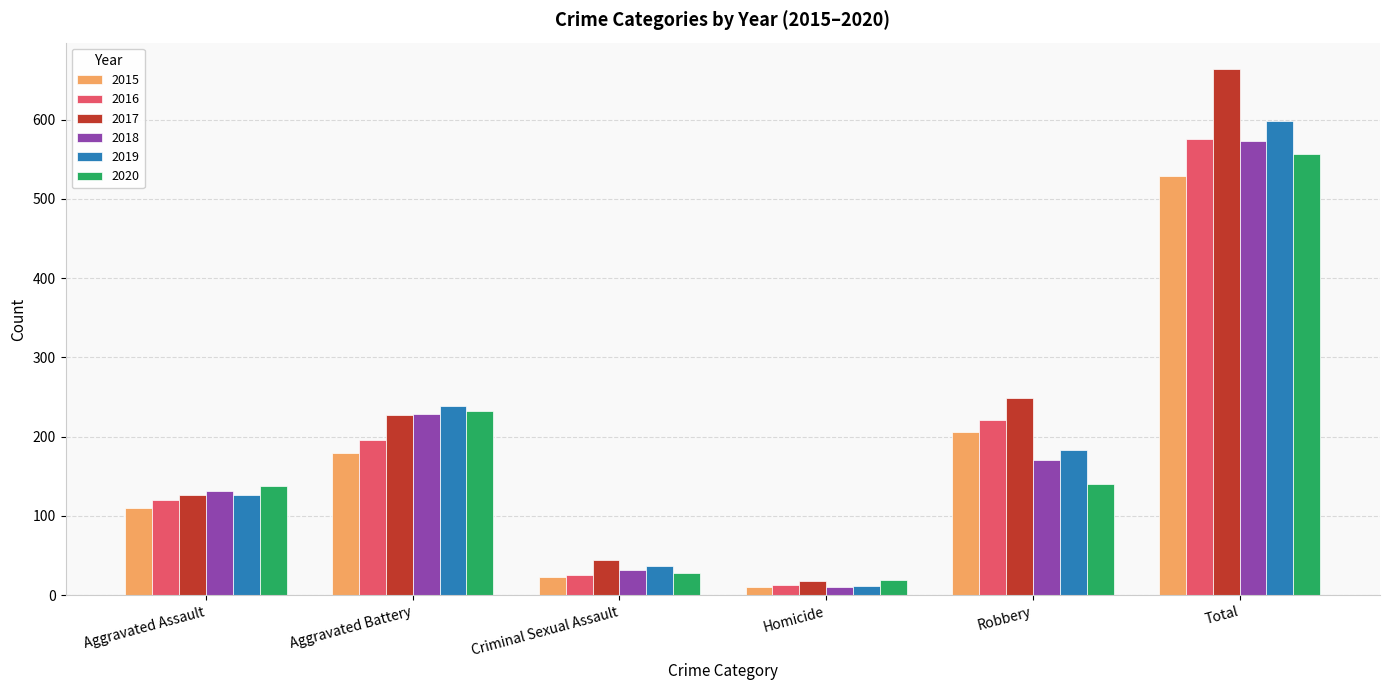

Which category has the lowest value across all series?

Homicide